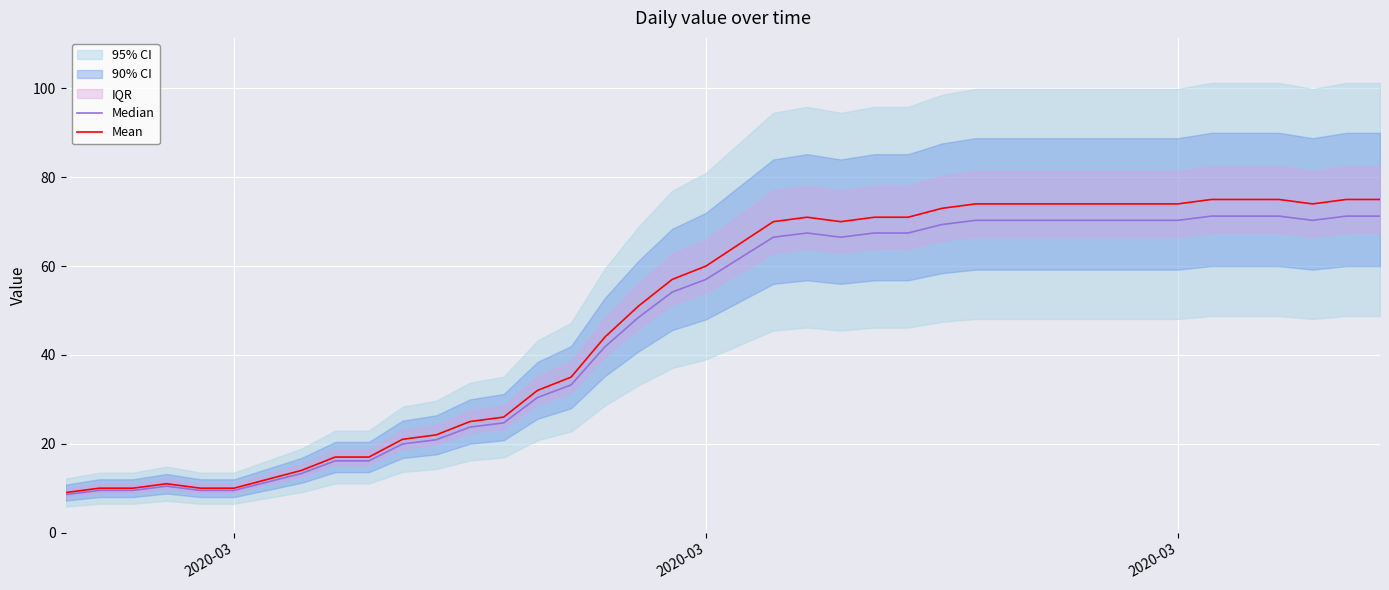

The Median series shows 6.1 at 4. True or false?

False